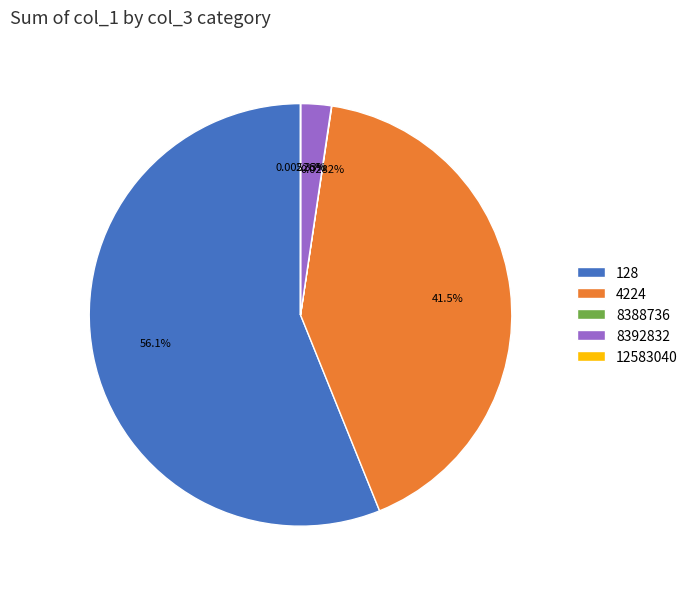

Is there any slice that represents more than half of the pie?

Yes